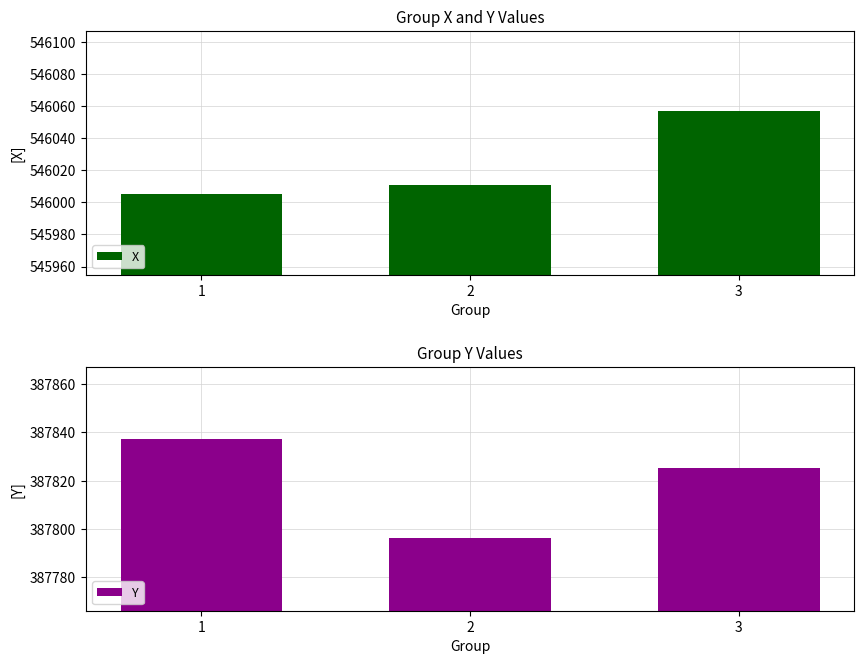

The value of X at 2 is 546010.9. True or false?

True